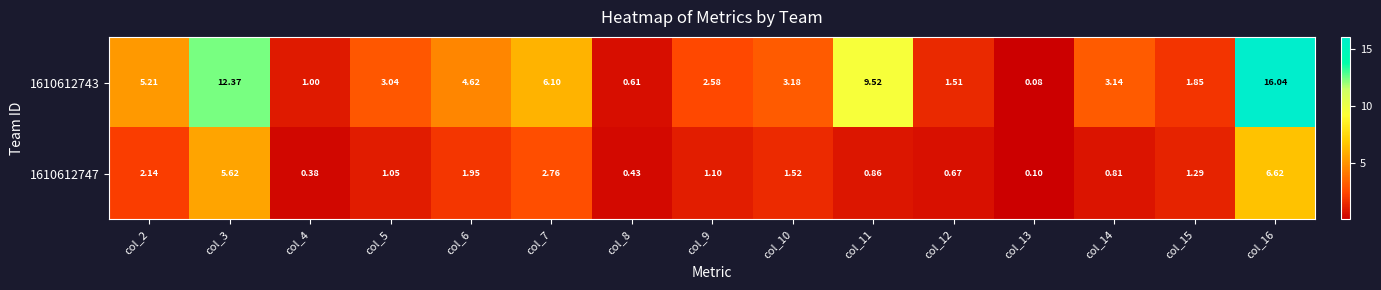

Reading left to right, list all the values displayed in this chart.

1610612743: col_2=5.2	col_3=12.4	col_4=1.0	col_5=3.0	col_6=4.6	col_7=6.1	col_8=0.6	col_9=2.6	col_10=3.2	col_11=9.5	col_12=1.5	col_13=0.1	col_14=3.1	col_15=1.9	col_16=16.0
1610612747: col_2=2.1	col_3=5.6	col_4=0.4	col_5=1.1	col_6=1.9	col_7=2.8	col_8=0.4	col_9=1.1	col_10=1.5	col_11=0.9	col_12=0.7	col_13=0.1	col_14=0.8	col_15=1.3	col_16=6.6